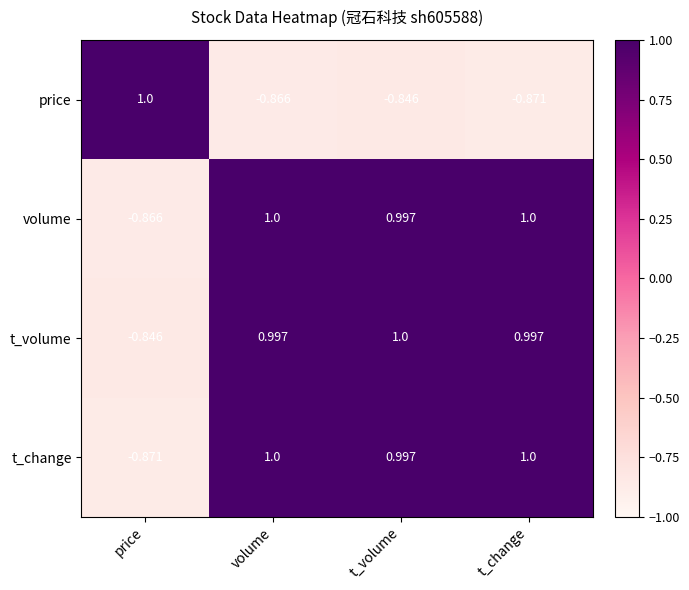

How many categories are shown in the chart?

4